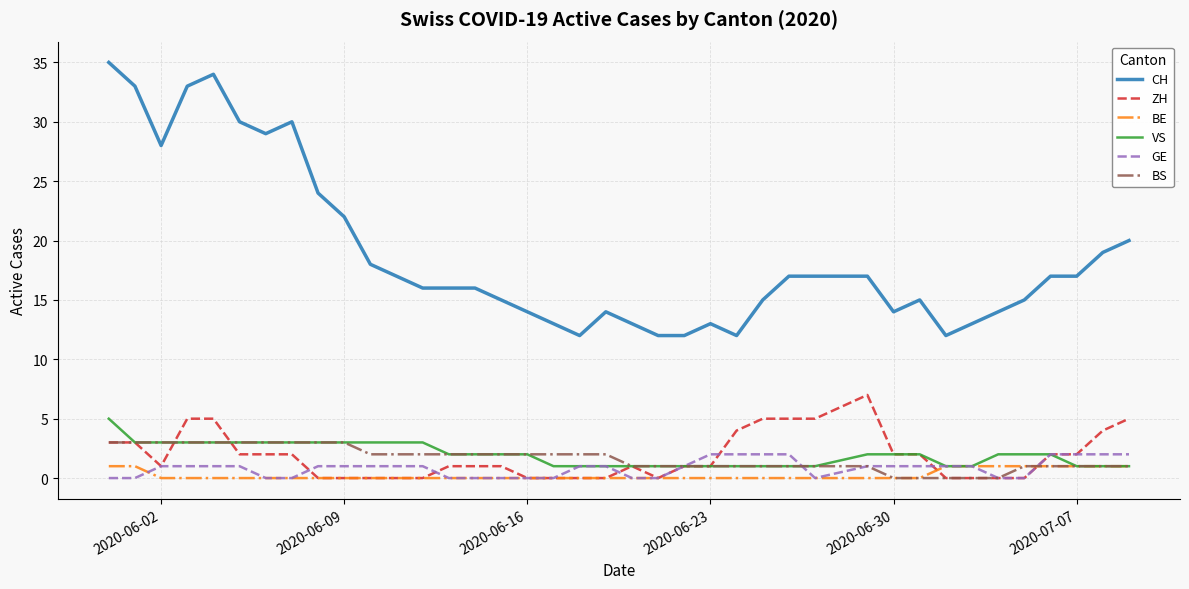

Which series has the widest spread of values?

CH